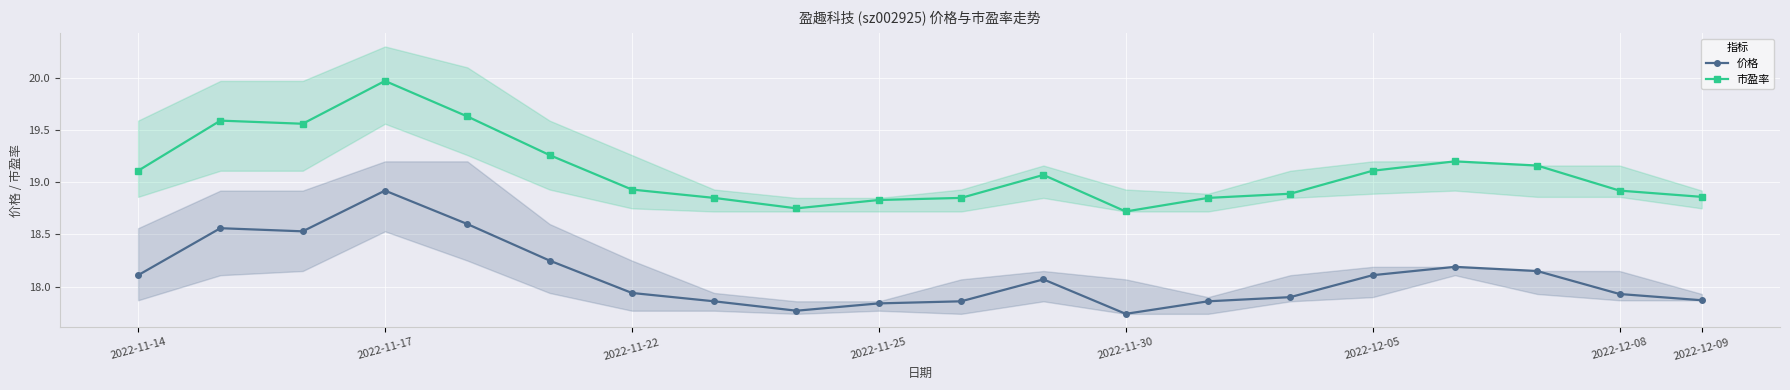

What position from the left is 14?

15